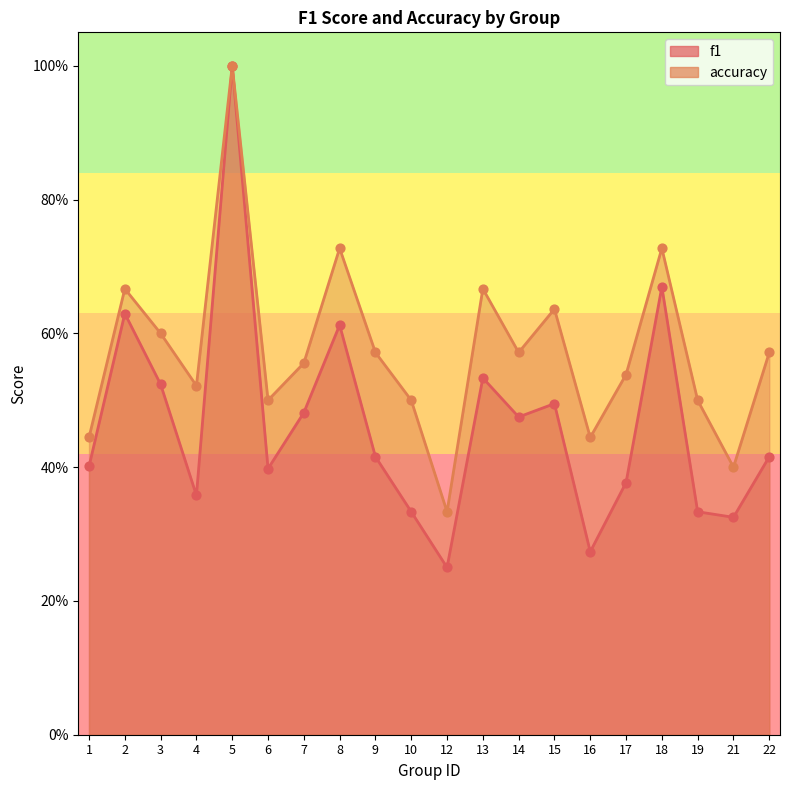

Which series has the widest spread of Y values?

f1